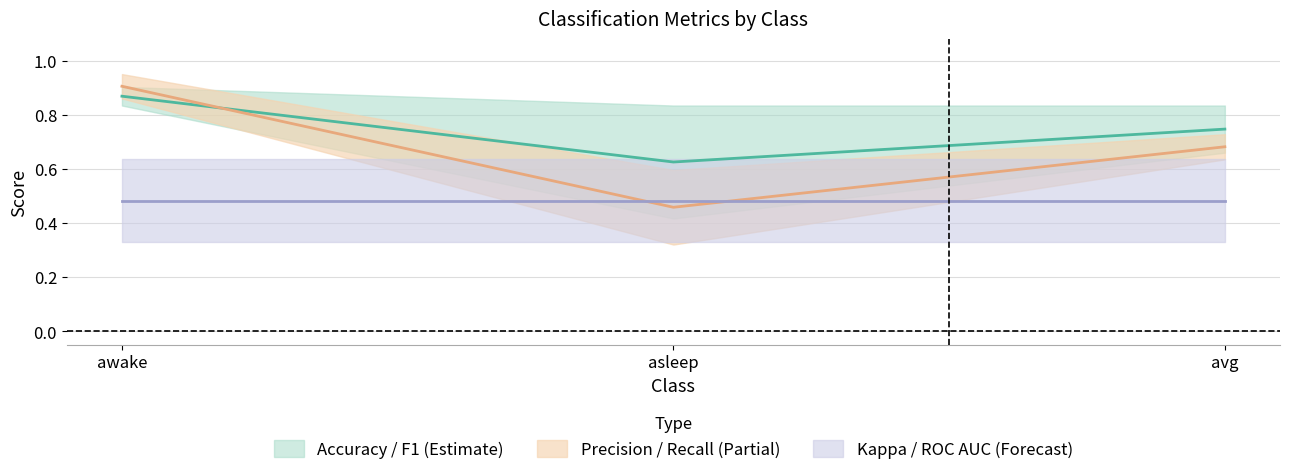

Count the f1_score values in the range 0 to 1.

3